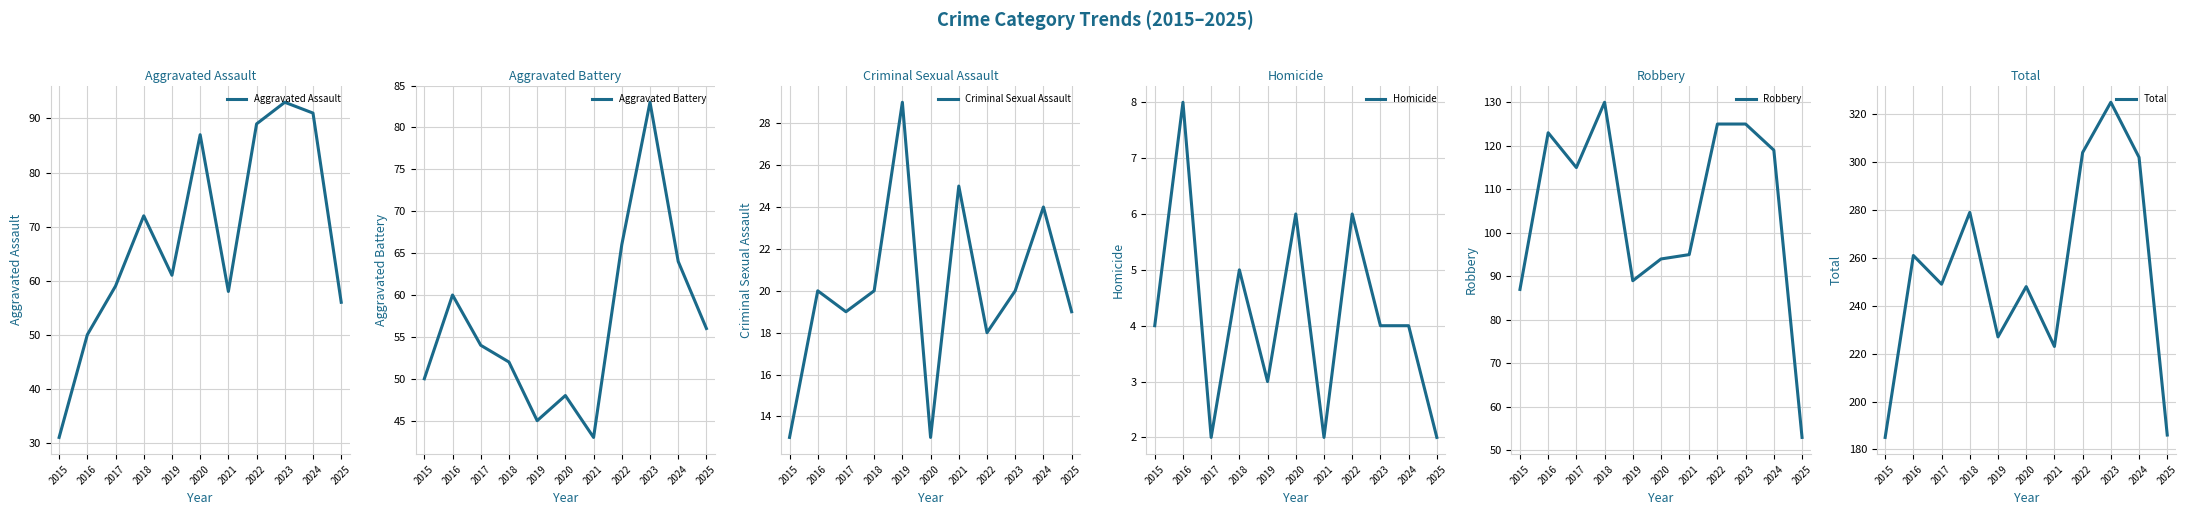

How many lines are shown in the chart?

6